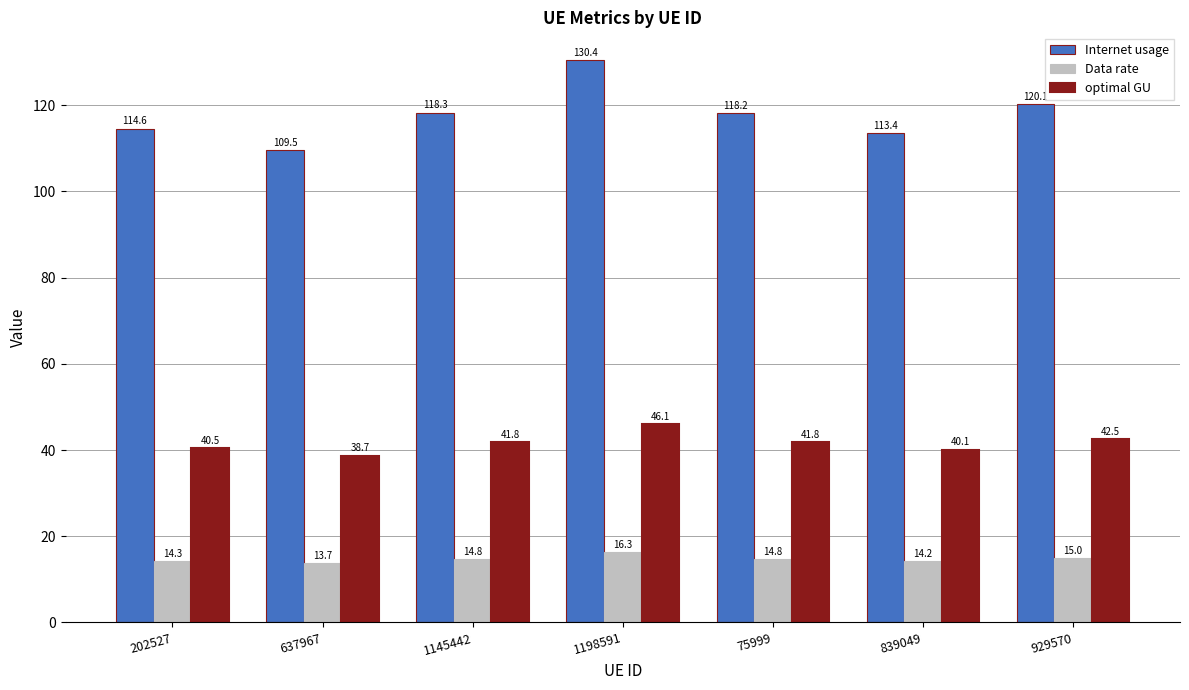

What is the difference between the maximum and minimum values in the Data rate series?

2.6